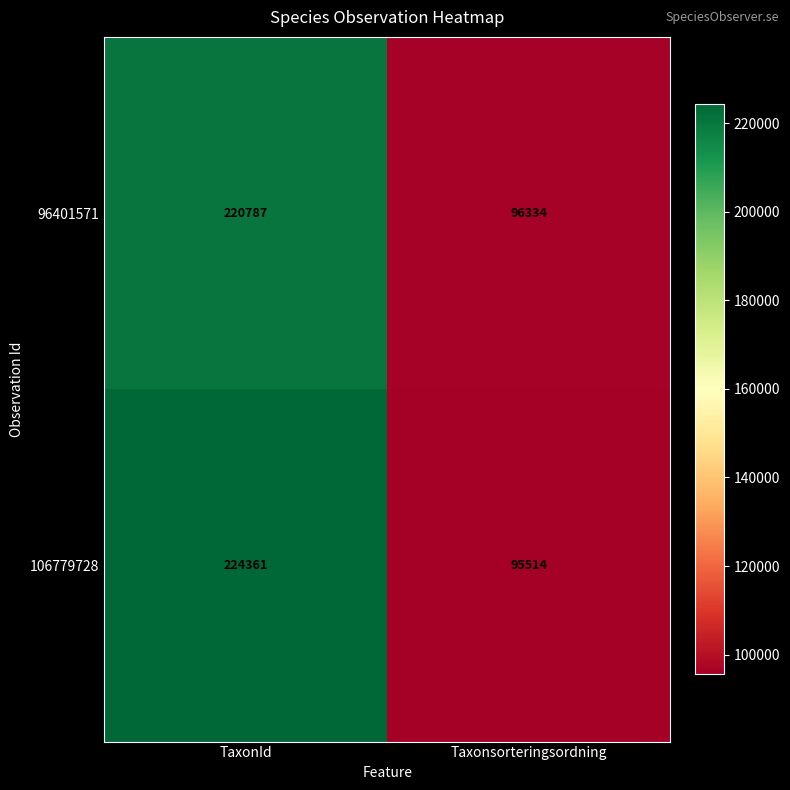

Reading right to left, extract all data points from this chart.

96401571: Taxonsorteringsordning=96334	TaxonId=220787
106779728: Taxonsorteringsordning=95514	TaxonId=224361